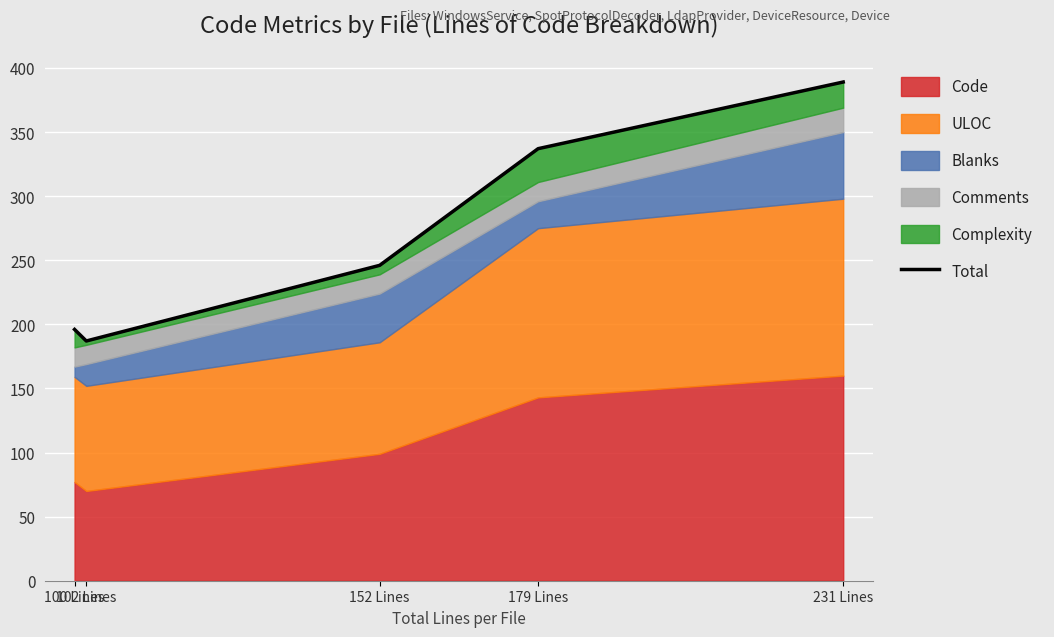

True or false: the data shows 208 at 231 Lines.

False